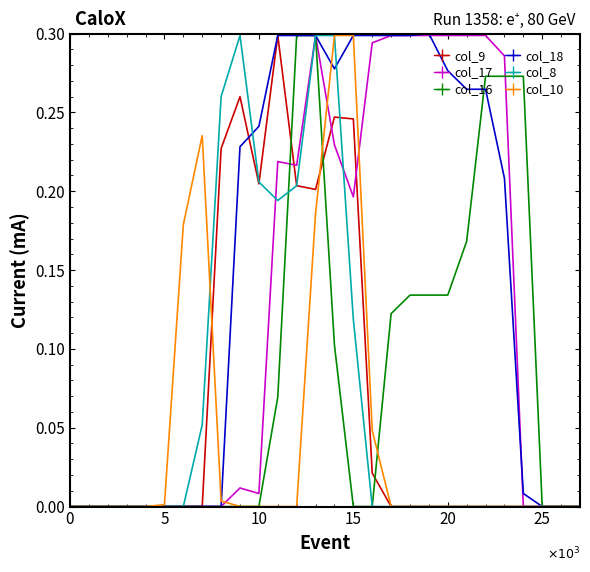

Which series has the largest total across all categories?

col_18